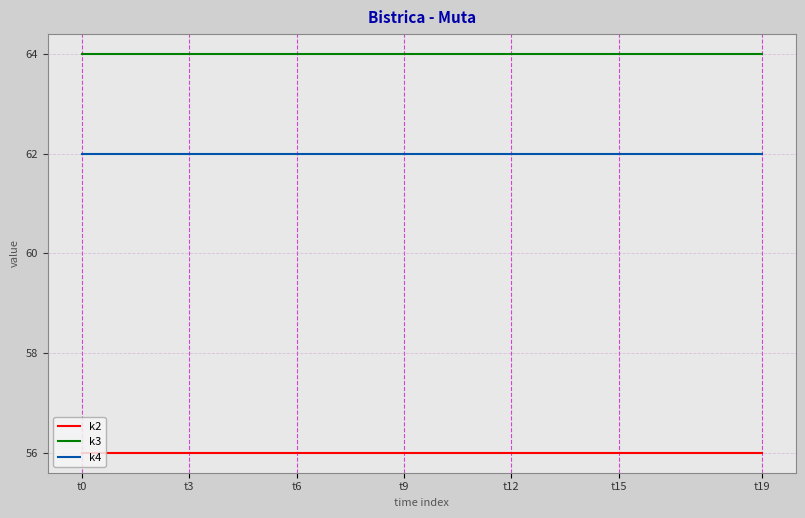

Which series has the largest total across all categories?

k3